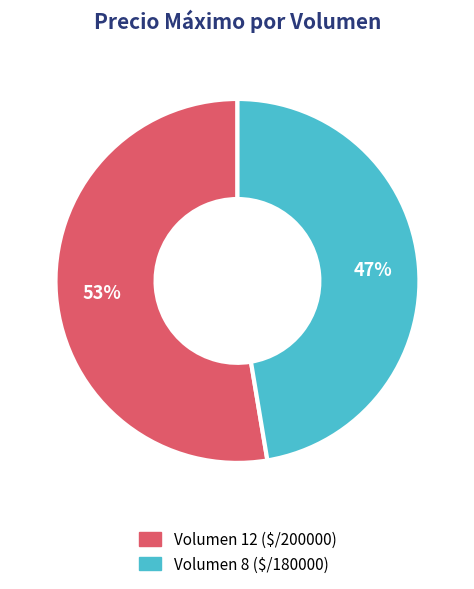

Which category has the biggest portion of the pie?

Volumen 12 ($/200000)